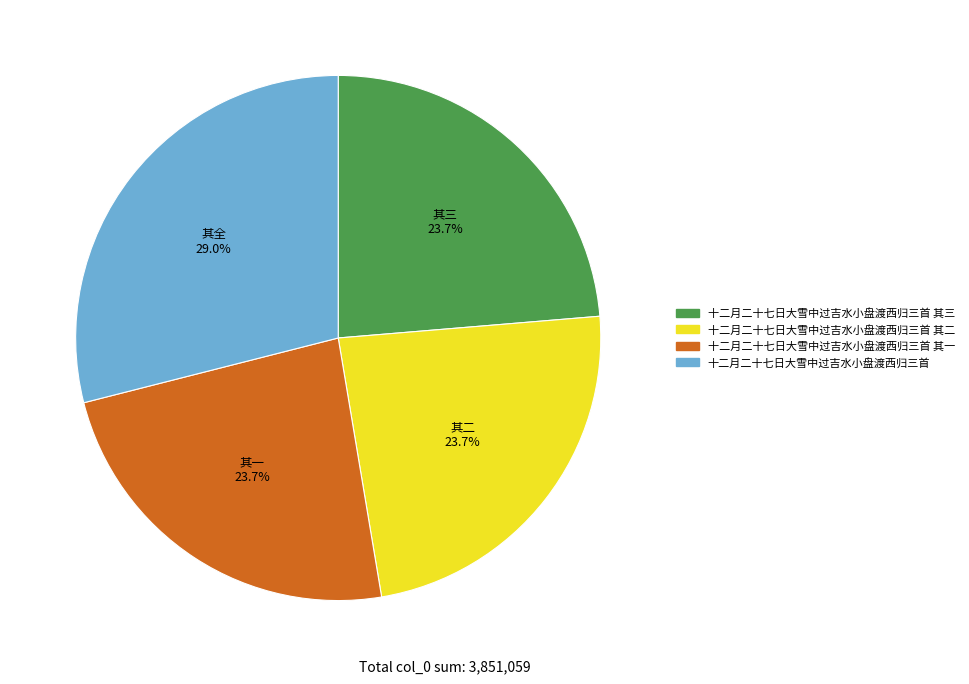

Is there a majority slice in this chart?

No